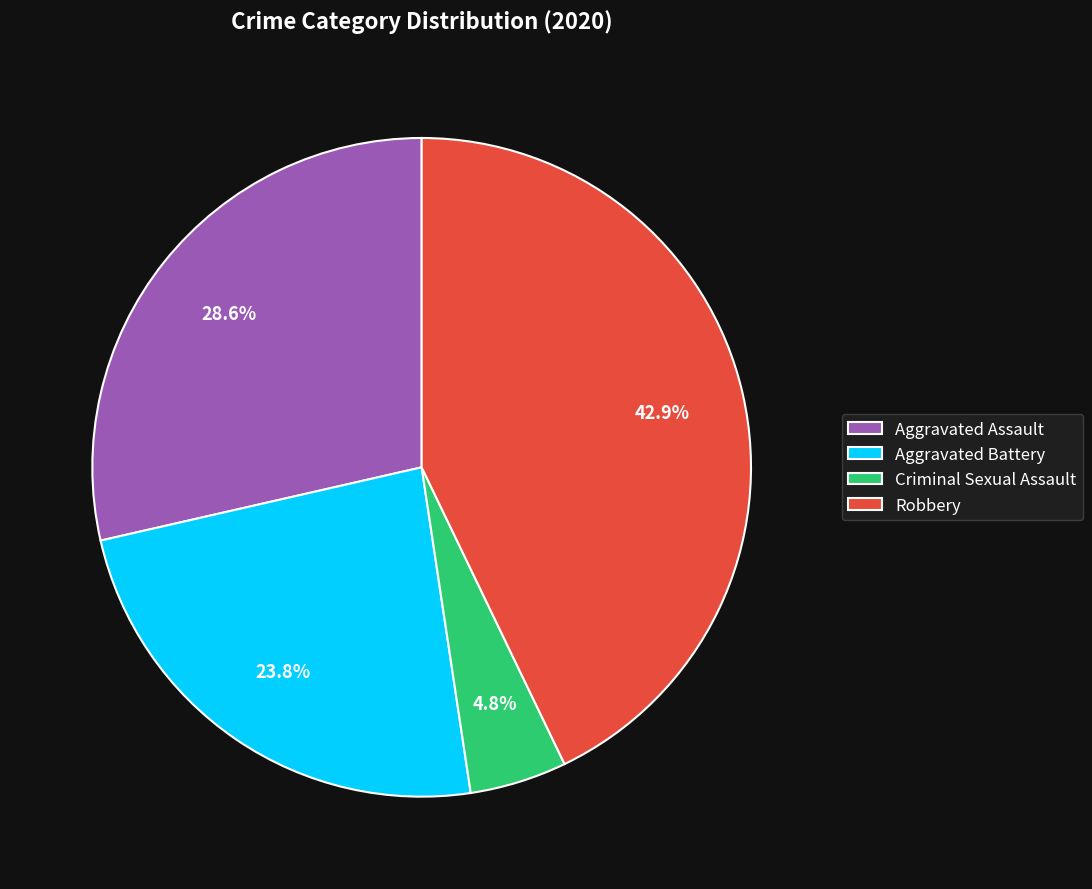

To the nearest percent, what is the difference between the largest and smallest slice percentages?

38%